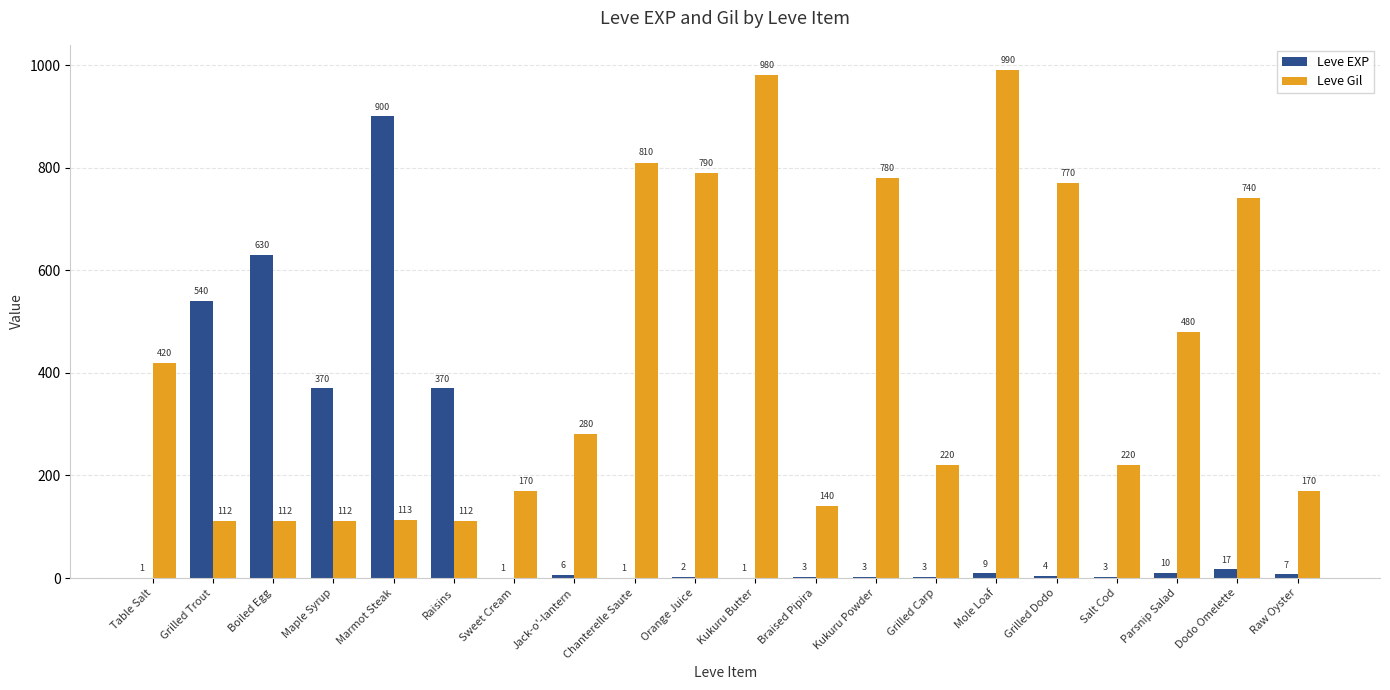

How many series are shown in this chart?

2